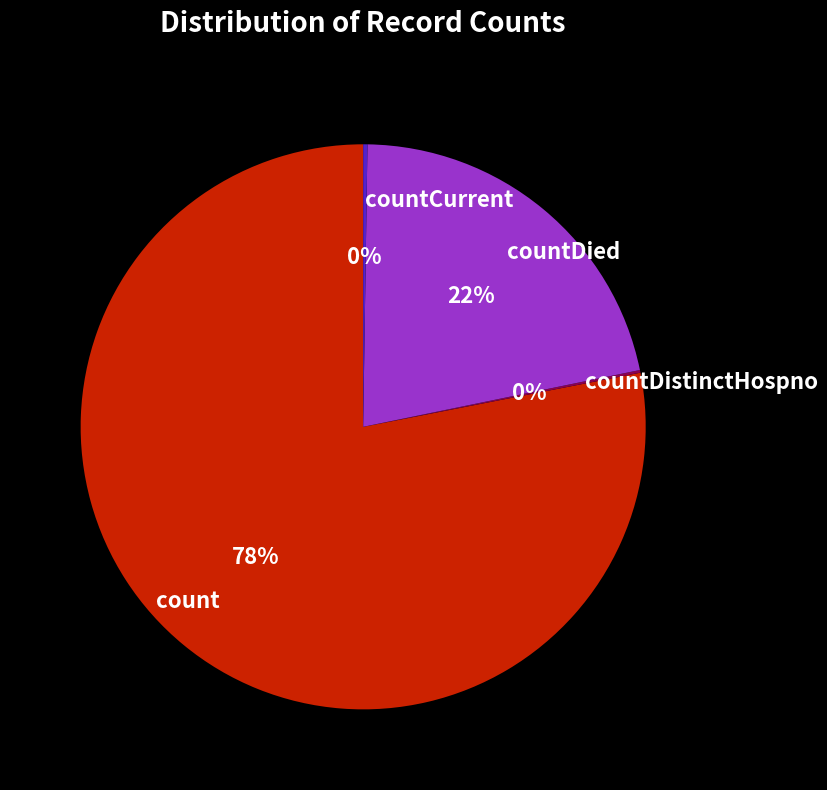

Which has a higher value, count or countDied?

count